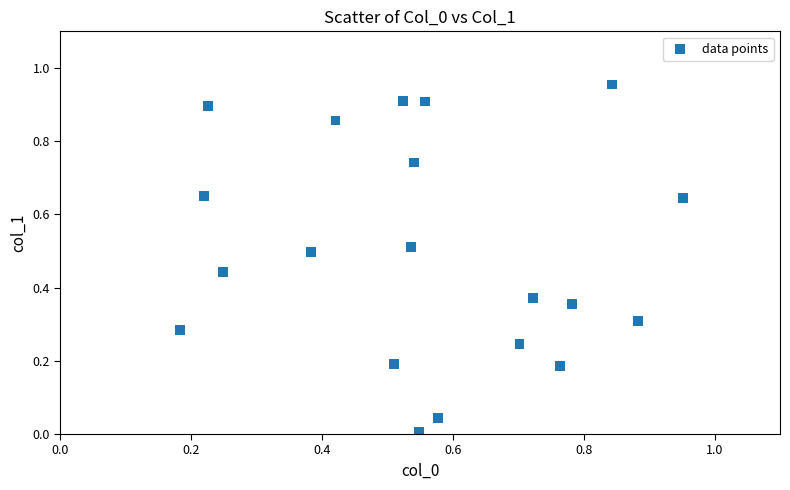

What is the range of X values (max minus min)?

0.8